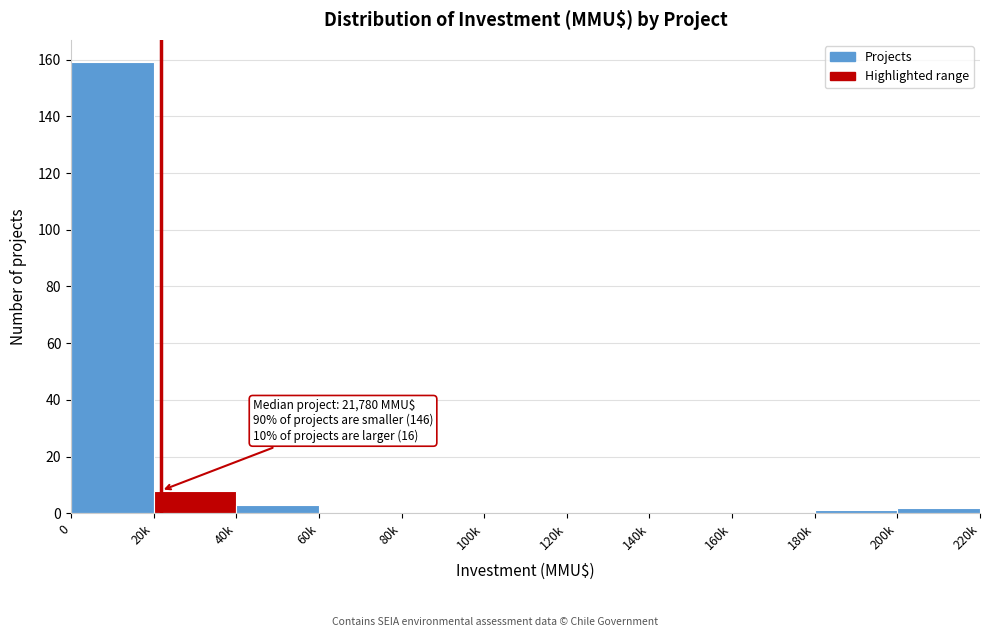

Reading left to right, extract all data points from this chart.

0=159	20k=8	40k=3	60k=0	80k=0	100k=0	120k=0	140k=0	160k=0	180k=1	200k=2